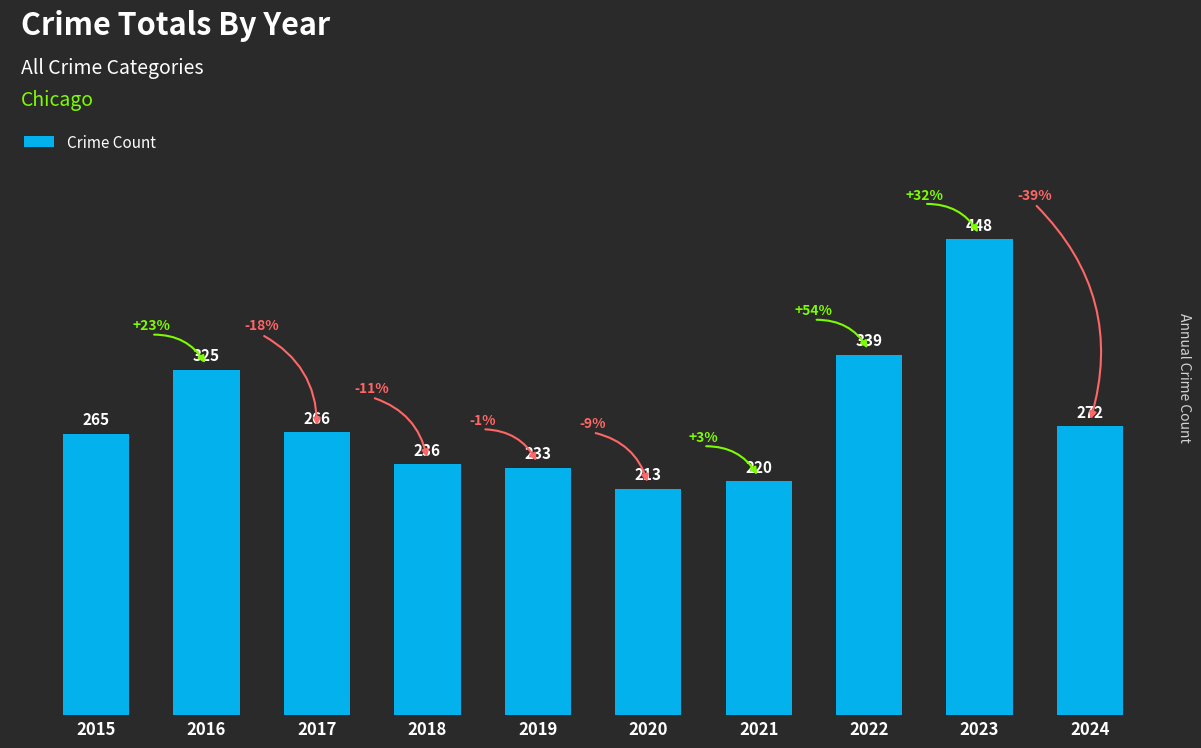

What is the average value?

282